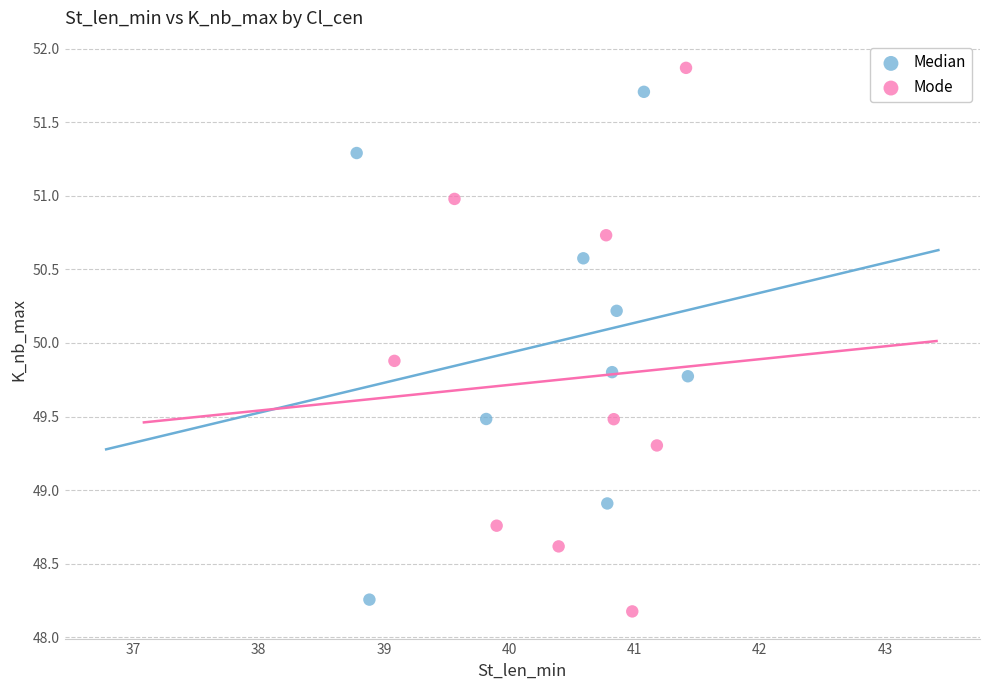

Which series reaches the maximum Y coordinate?

Mode